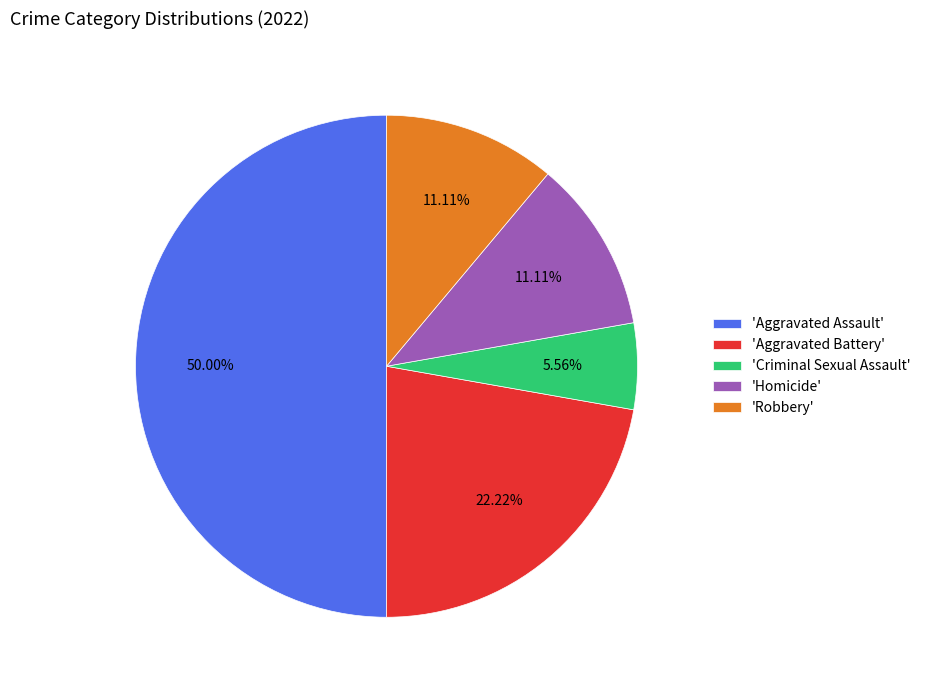

Which category has the smallest portion of the pie?

'Criminal Sexual Assault'